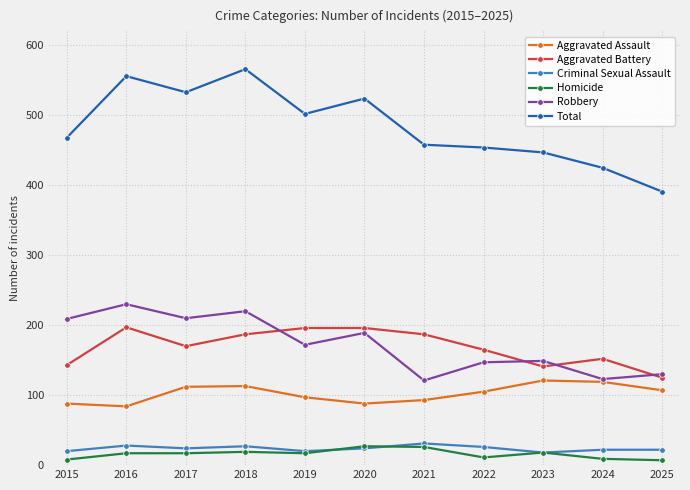

Count the number of data series in this chart.

6